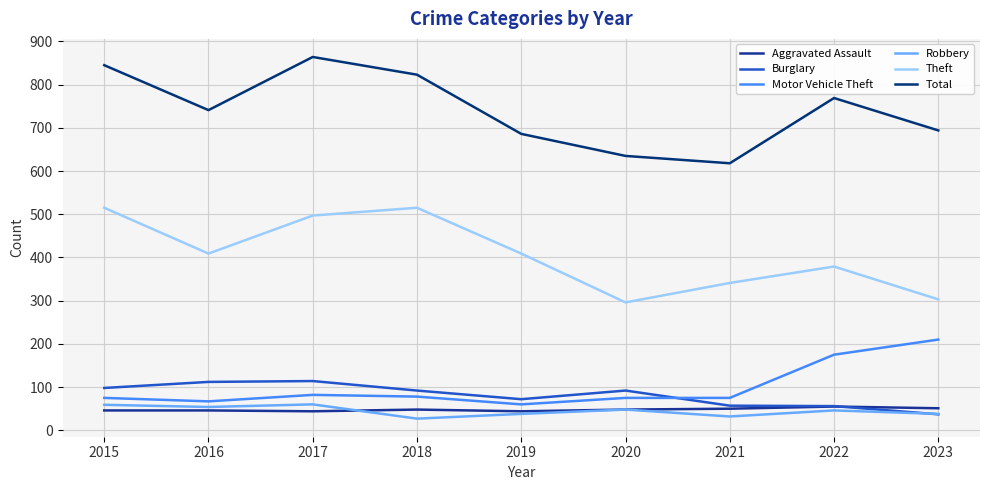

True or false: Theft and Aggravated Assault cross at least once.

False